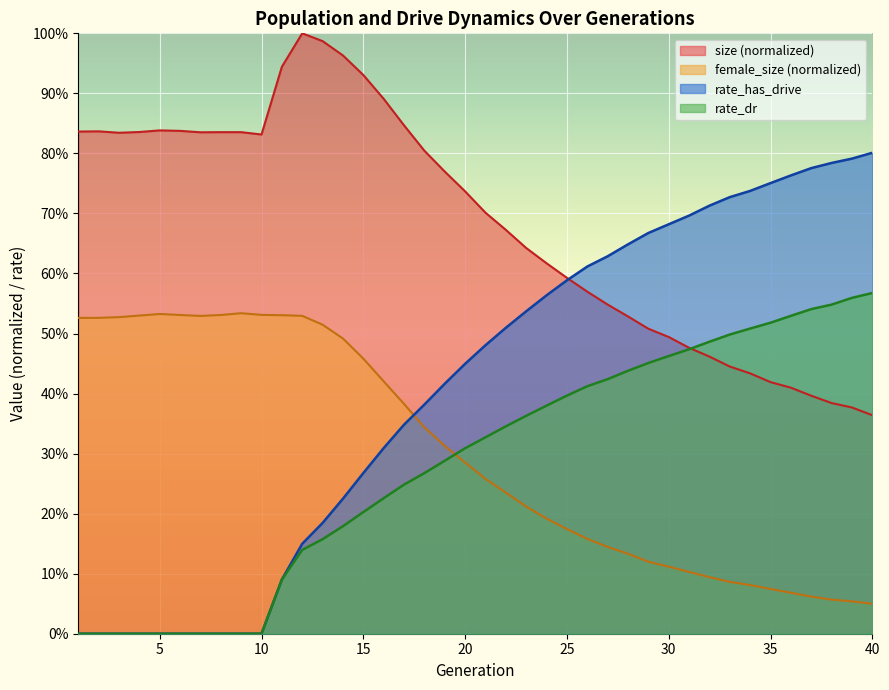

What is the sum of all female_size values?

12.0